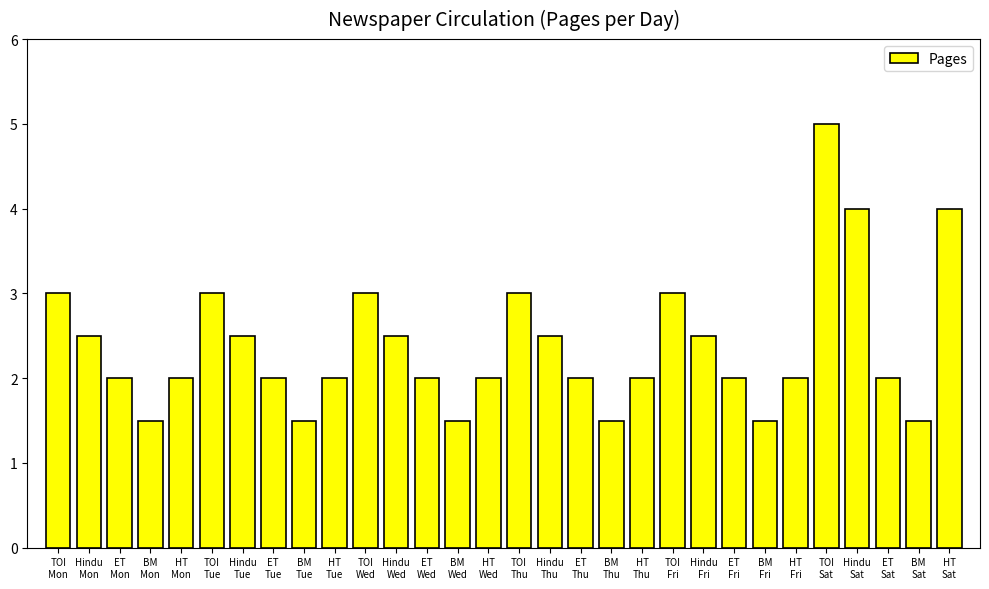

What is the approximate value at TOI
Mon?

3.0